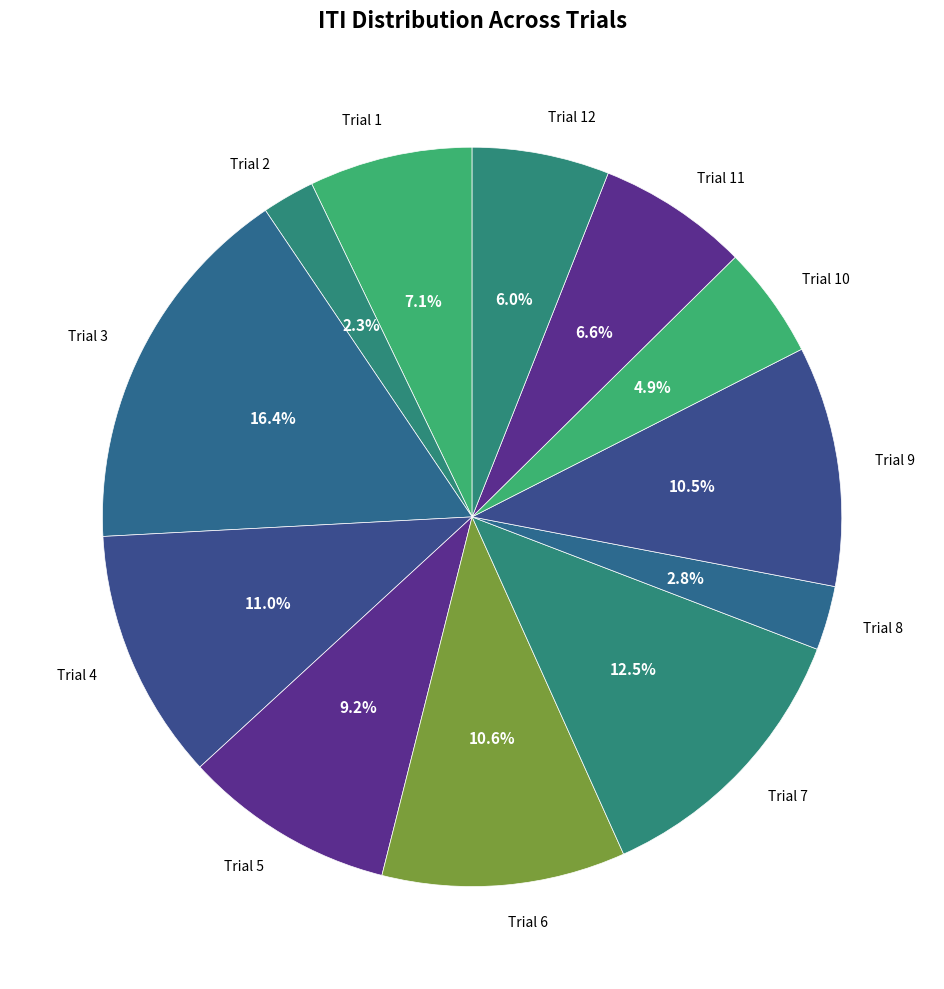

To the nearest percent, what is the average slice percentage?

8%